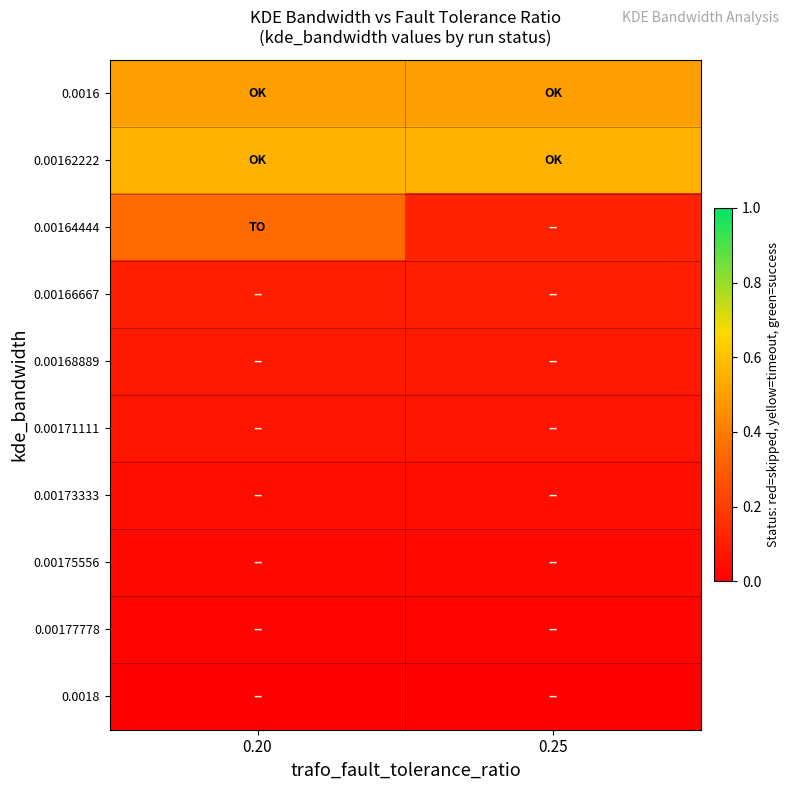

Rank the series at 0.20 from highest to lowest value.

0.00162222, 0.0016, 0.00164444, 0.00166667, 0.00168889, 0.00171111, 0.00173333, 0.00175556, 0.00177778, 0.0018